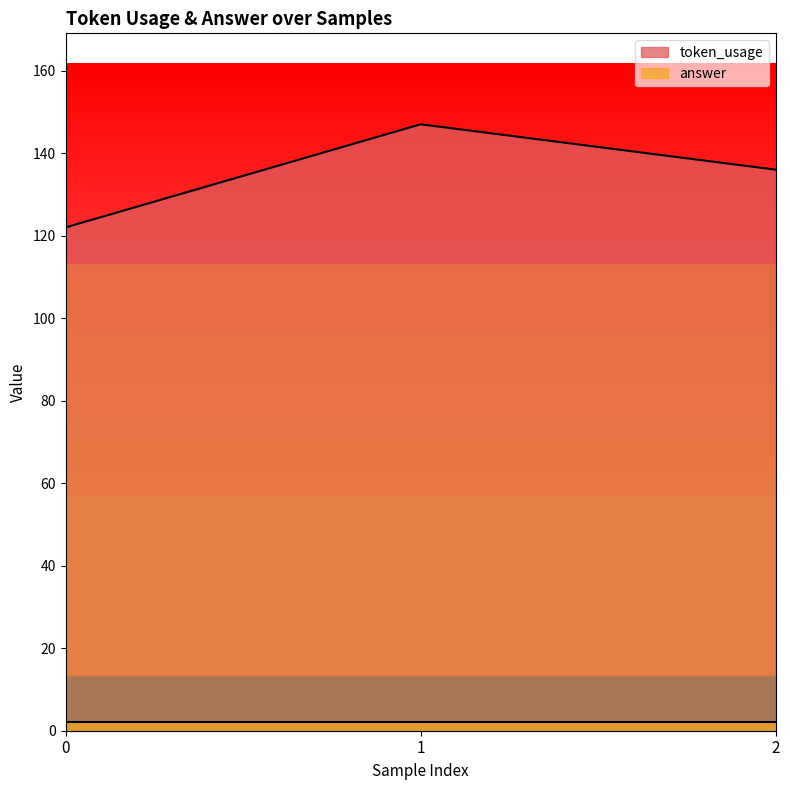

Which category has the highest value across all series?

1